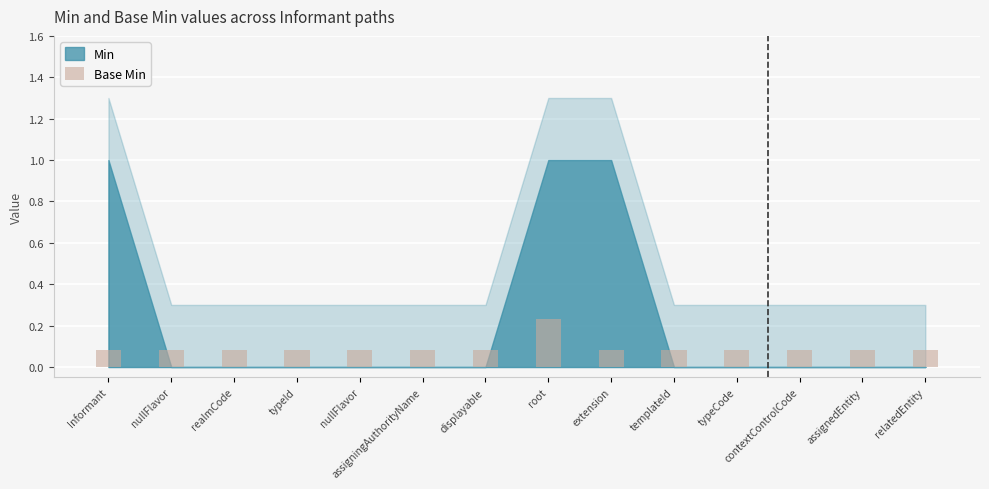

How many data points does each series have?

14